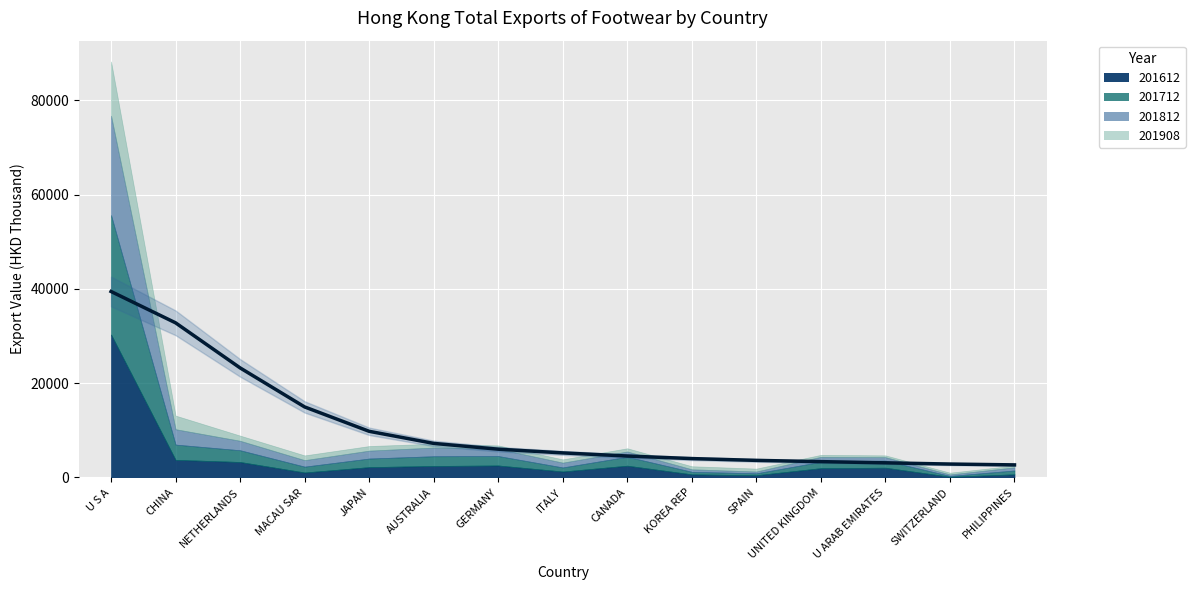

At which label is the value closest to 21061?

NETHERLANDS